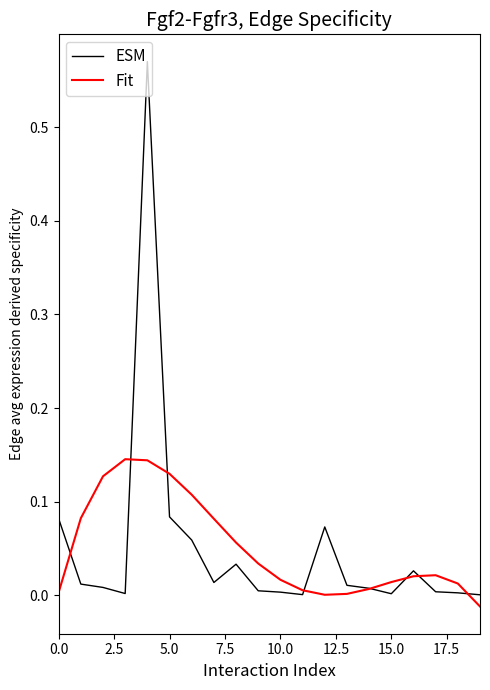

List the series in order of their peak value, highest first.

ESM, Fit